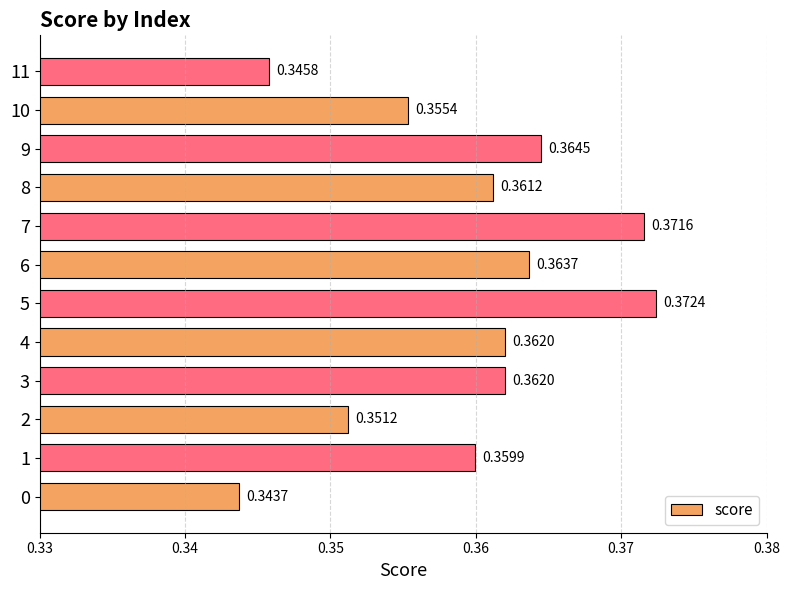

What is the sum of the values at 10 and 7?

0.7